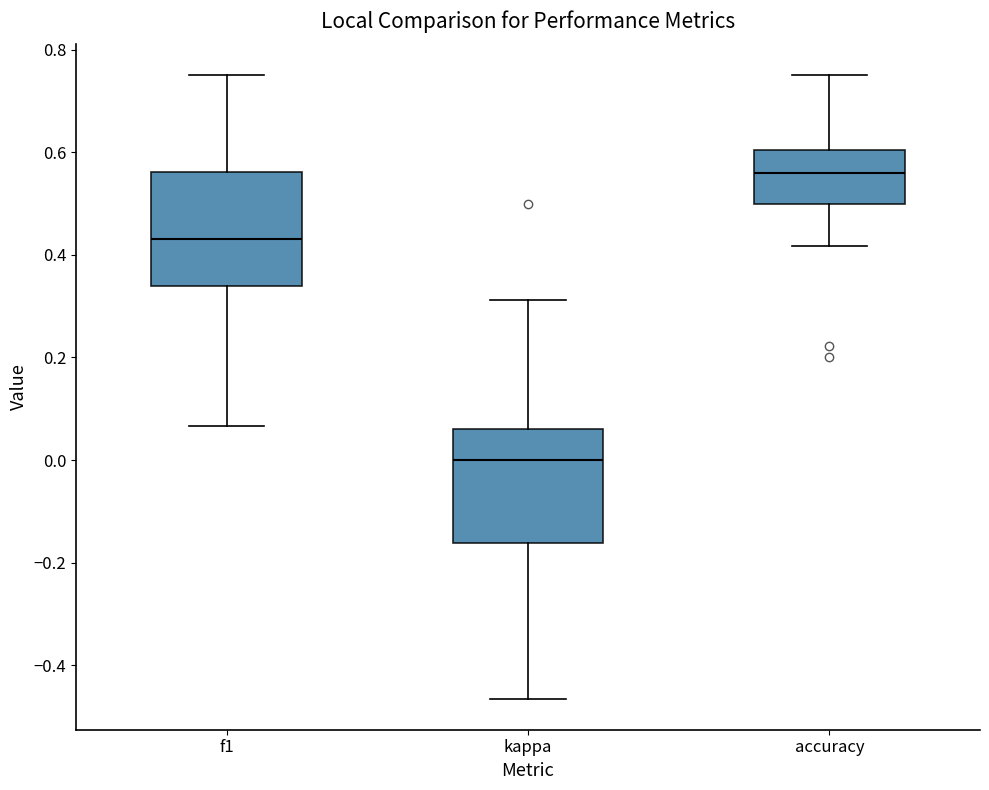

Reading left to right, transcribe this box plot: for each box, give where its median line is, the range the box spans, and where its two whiskers end, as read against the y-axis. The values are not printed on the chart, so give them approximately, as read against the axis.

f1: median 0.44, box 0.34 to 0.56, whiskers 0.06 to 0.76
kappa: median 0.00, box -0.16 to 0.06, whiskers -0.46 to 0.32
accuracy: median 0.56, box 0.50 to 0.60, whiskers 0.42 to 0.76